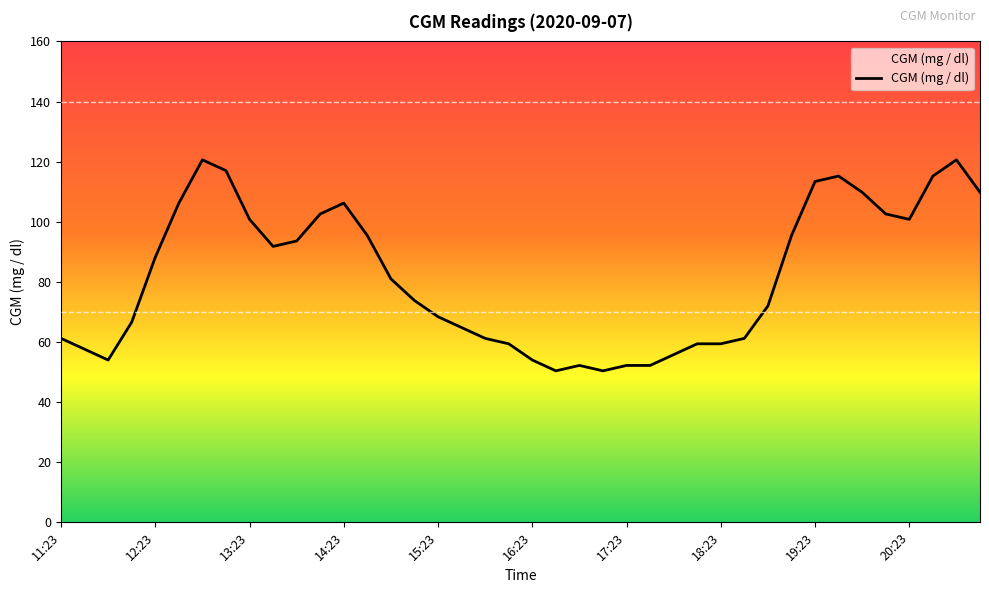

What is the maximum value shown in the chart?

120.6